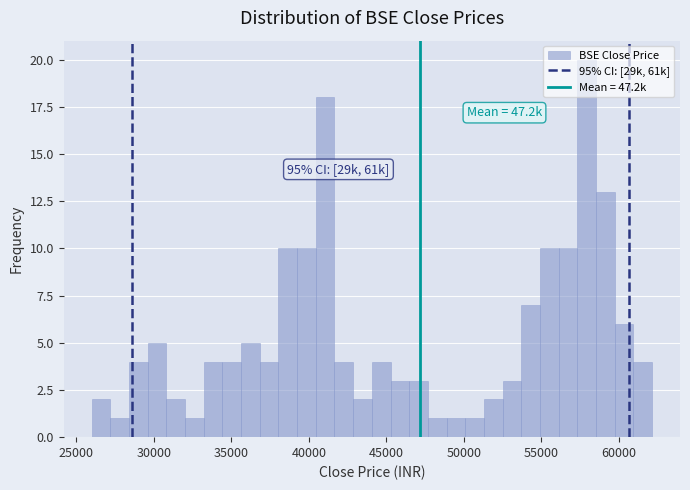

Read against the x-axis, roughly where is the centre of the tallest bar?

58000